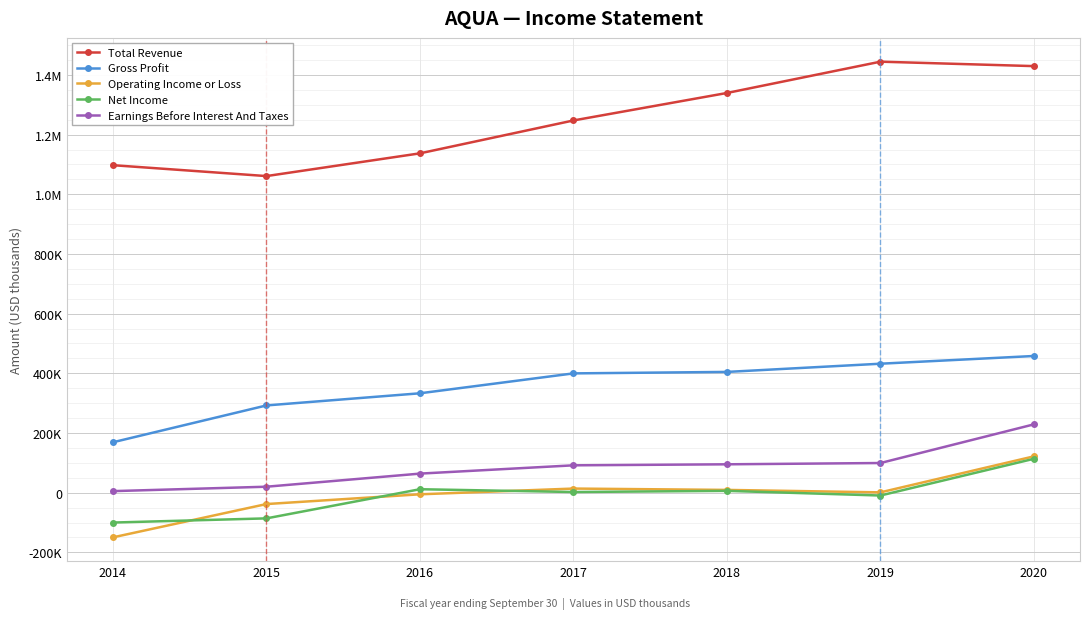

Does the chart have visible grid lines?

Yes